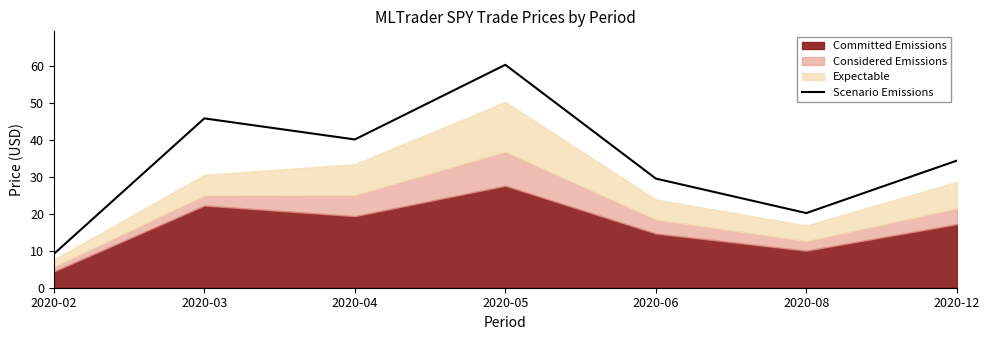

What is the maximum value shown in the chart?

60.4